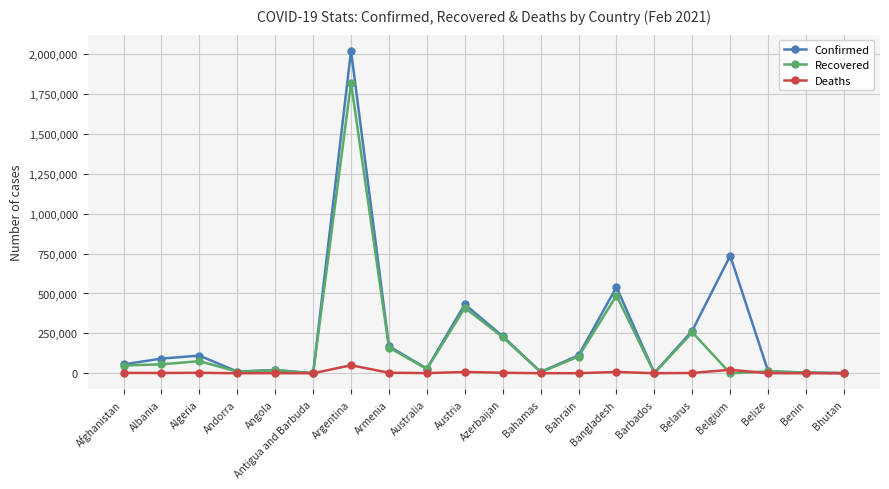

True or false: Confirmed has more than 1 interior local peaks.

True